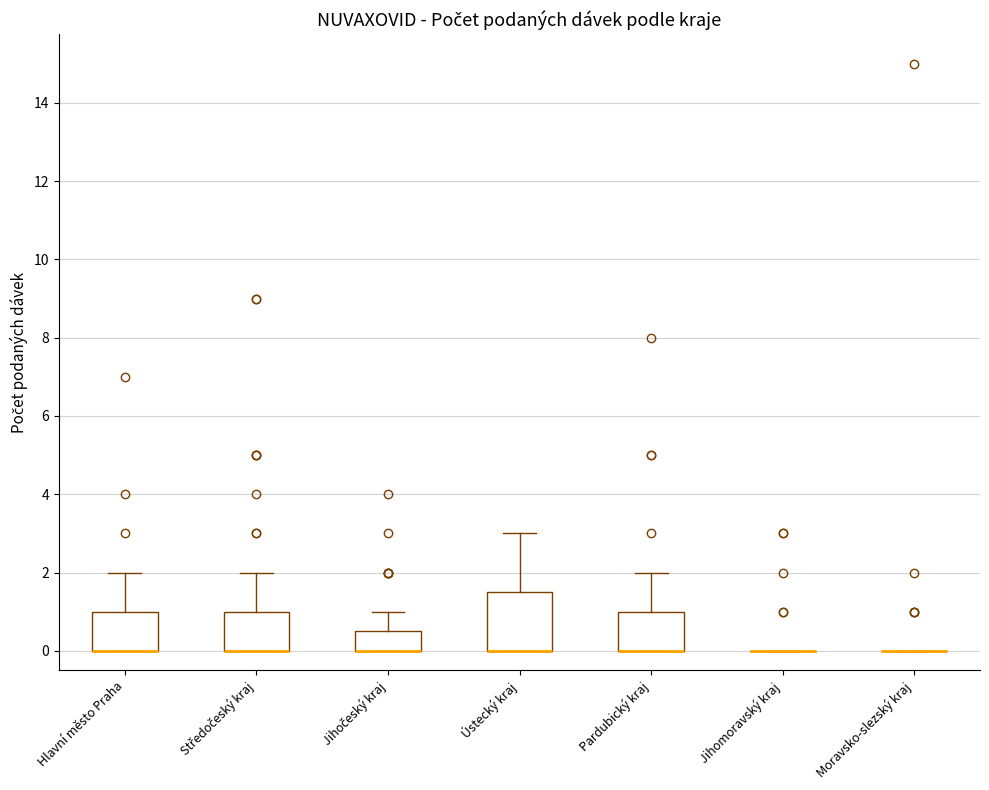

Comparing the boxes themselves (not the whiskers), which one is the tallest?

Ústecký kraj